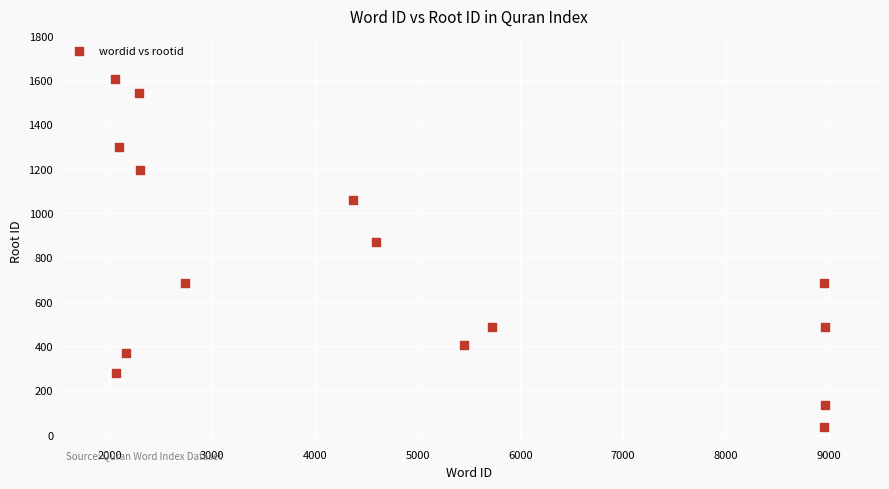

What is the range of X values (max minus min)?

6910